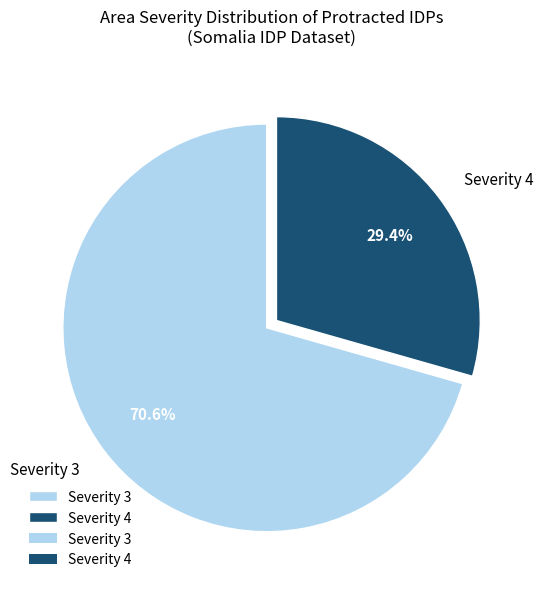

Which slice is the largest?

Severity 3